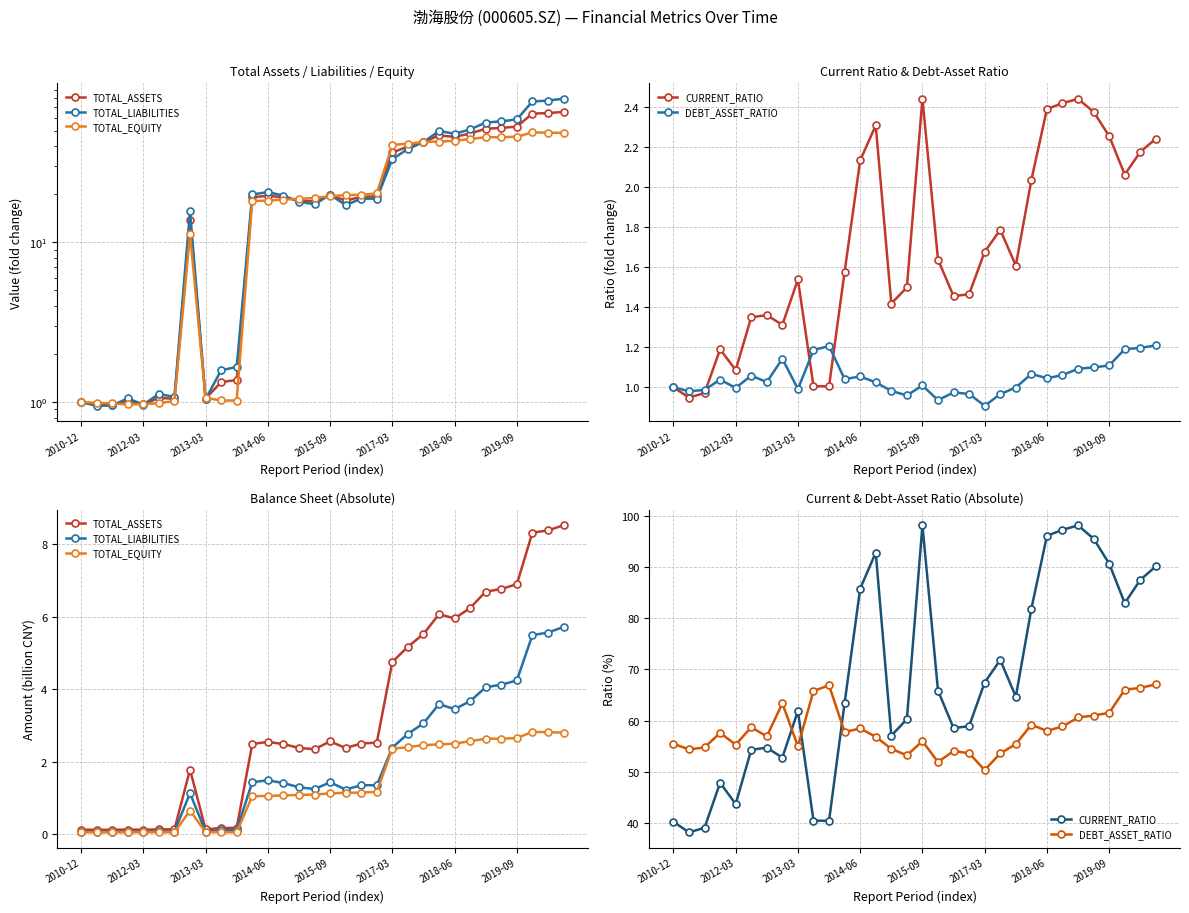

What is the label of the 11th point from the right?

21